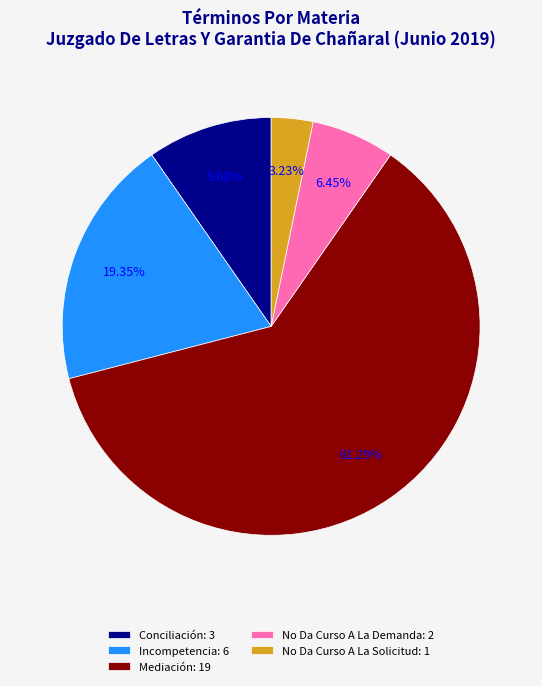

Is No Da Curso A La Solicitud the majority of the pie?

No